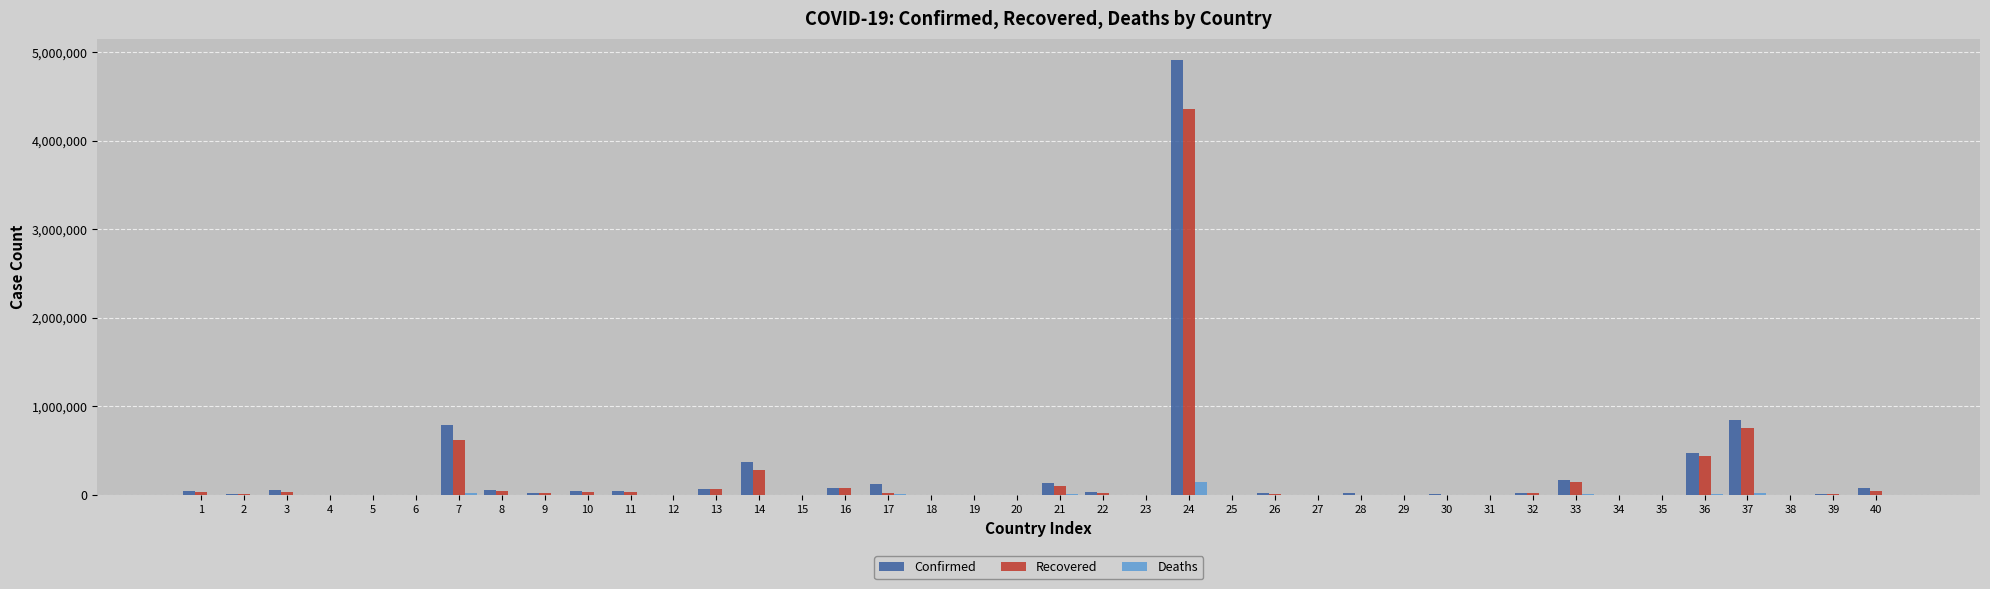

What is the greatest value displayed?

4906833